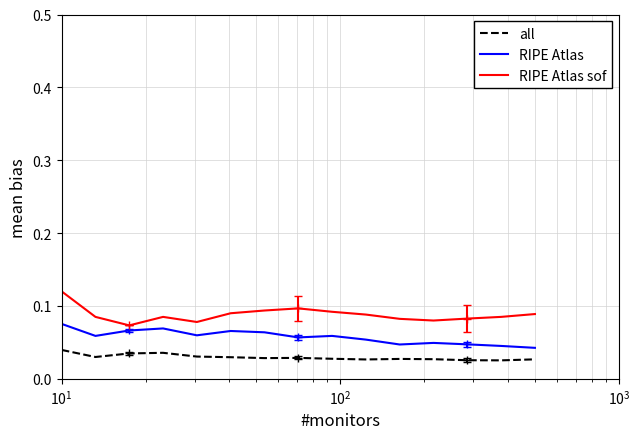

Count the number of data series in this chart.

3